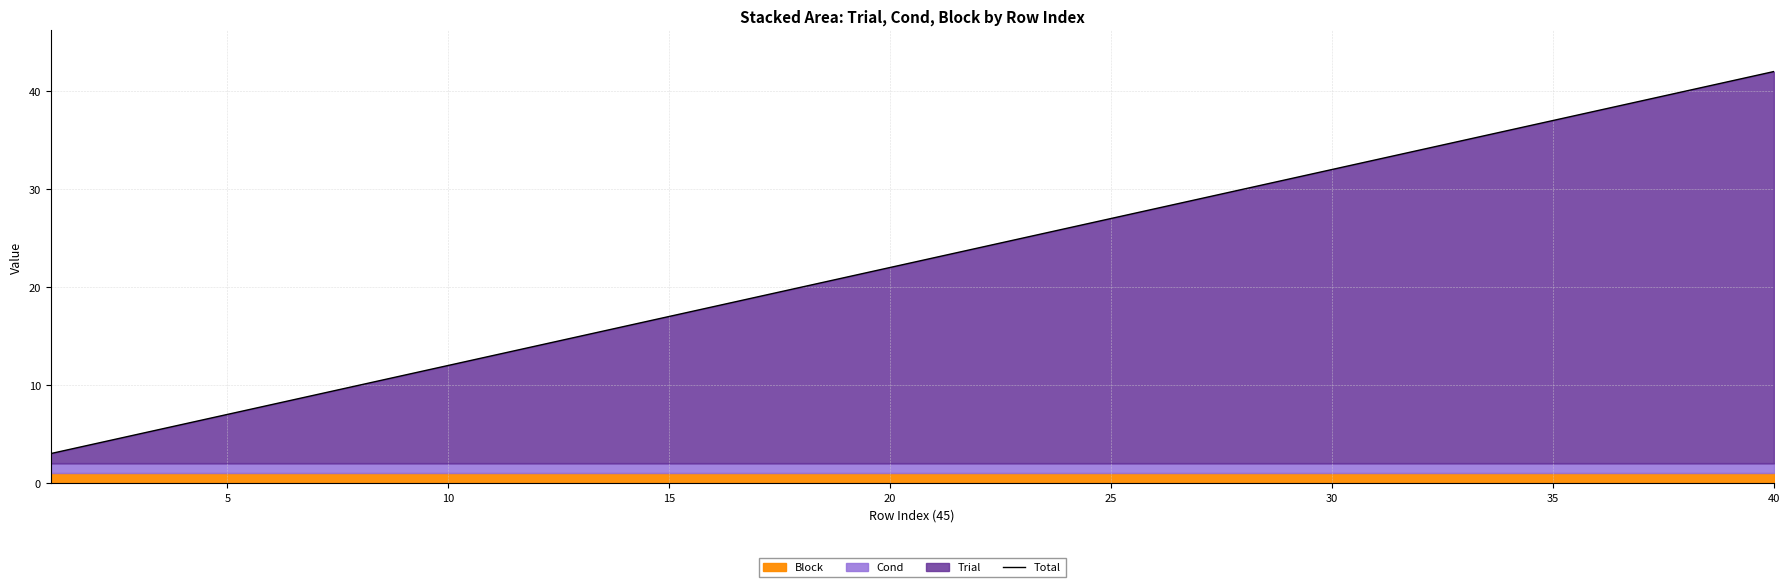

What is the difference between the maximum and minimum values?

39